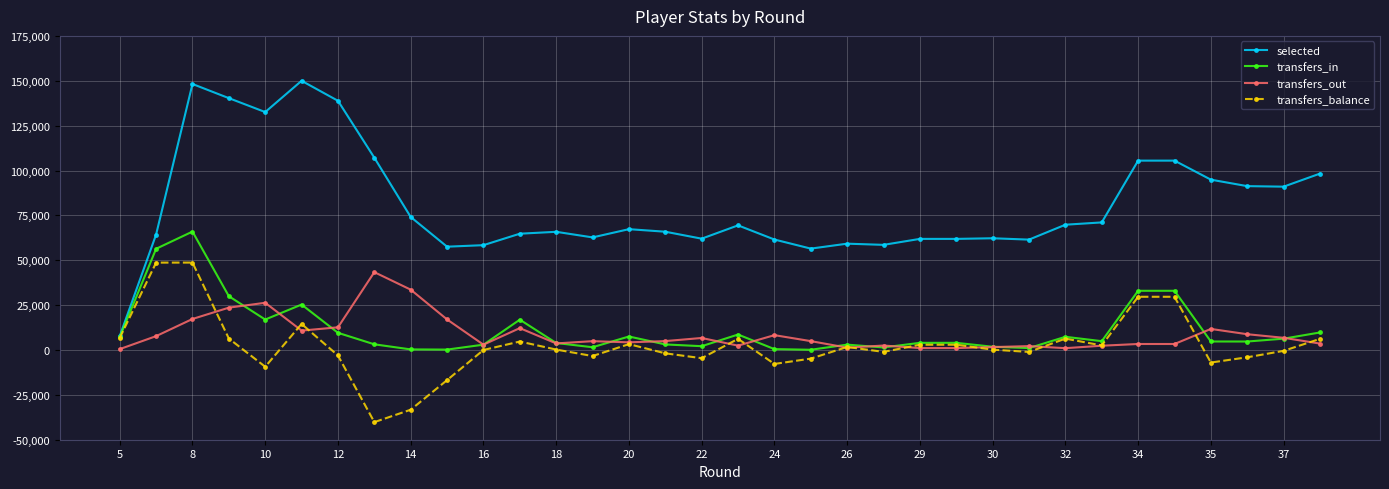

What is the highest value of the transfers_in series?

65968